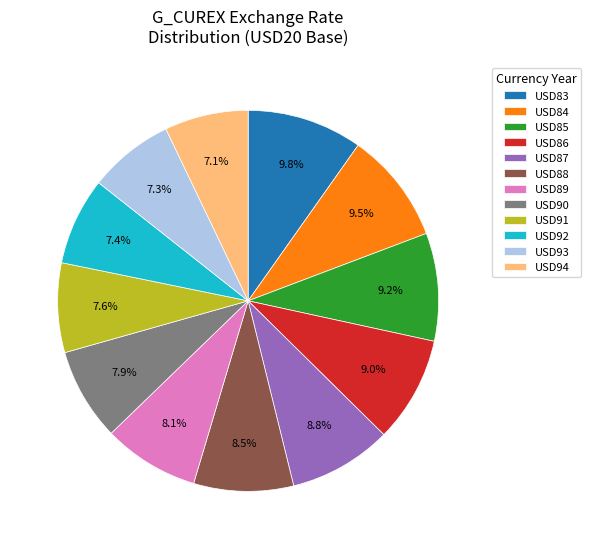

Is the sum of USD85 and USD94 greater than half?

No